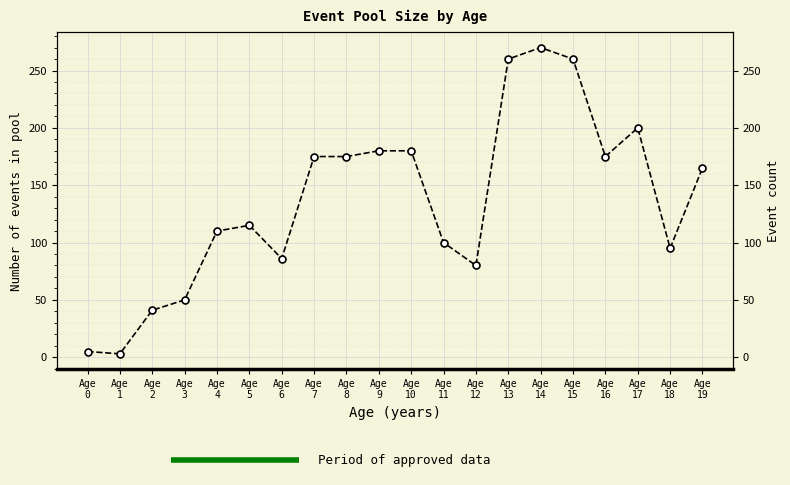

Which category has the highest value across all series?

Age 14